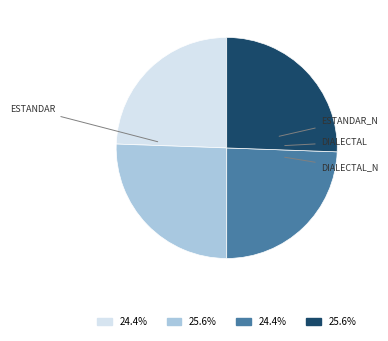

Is there a majority slice in this chart?

No